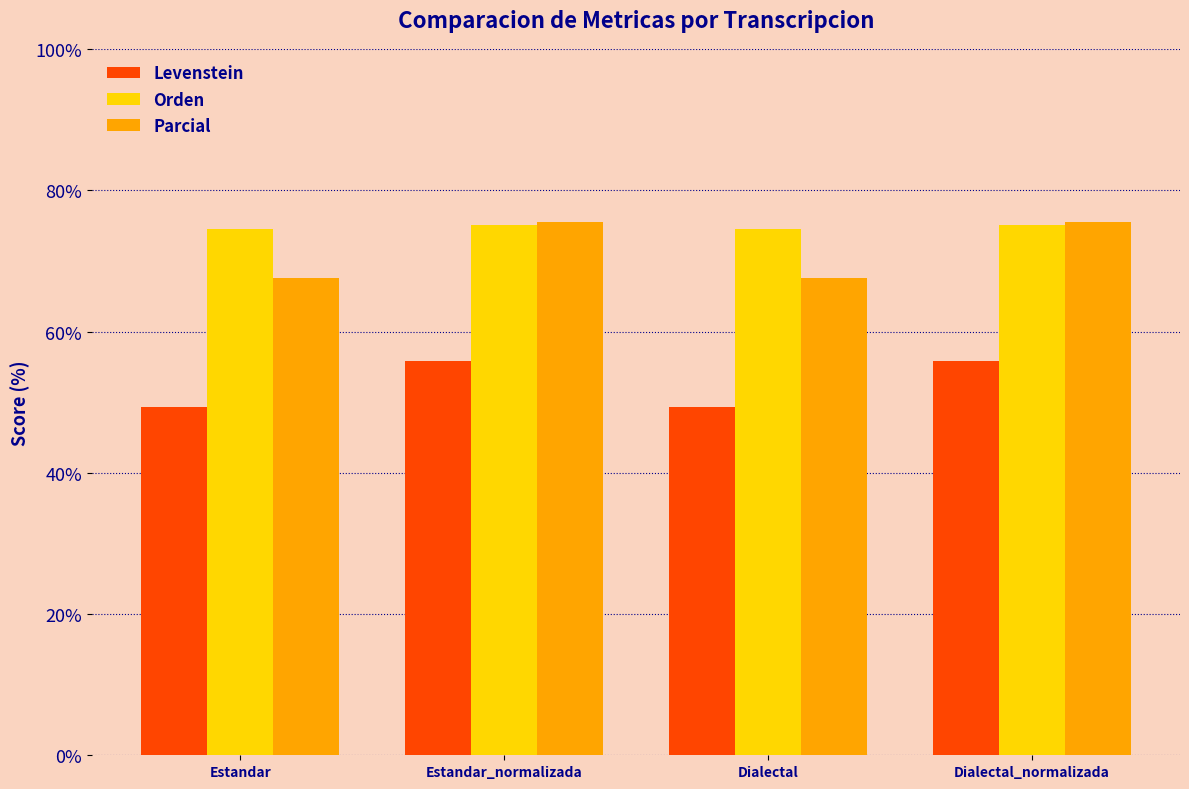

Reading left to right, what are all the values shown in this chart?

Levenstein: Estandar=49.4	Estandar_normalizada=55.8	Dialectal=49.4	Dialectal_normalizada=55.8
Orden: Estandar=74.6	Estandar_normalizada=75.1	Dialectal=74.6	Dialectal_normalizada=75.1
Parcial: Estandar=67.5	Estandar_normalizada=75.5	Dialectal=67.5	Dialectal_normalizada=75.5